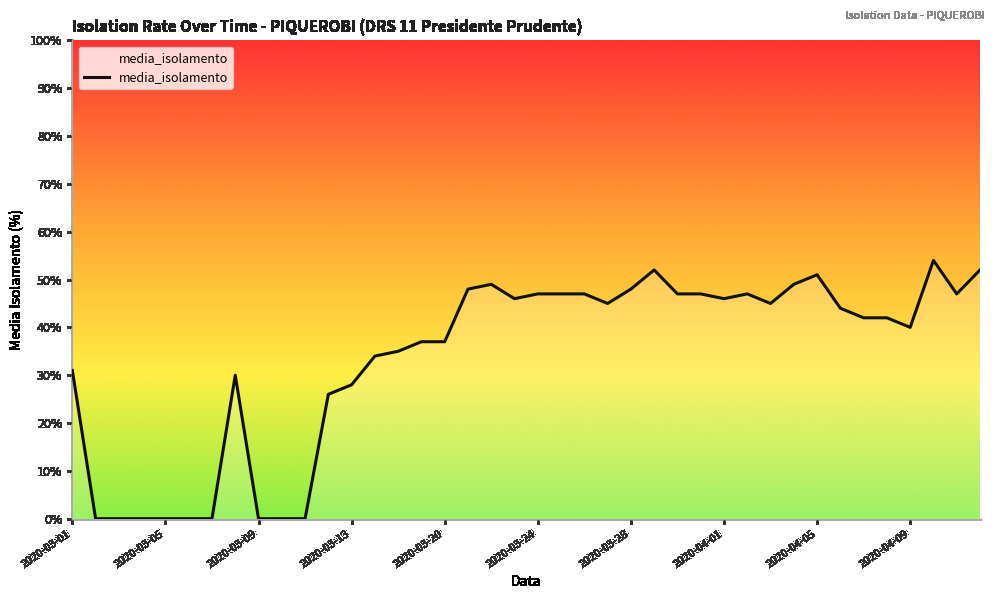

What is the difference between the maximum and minimum values?

54